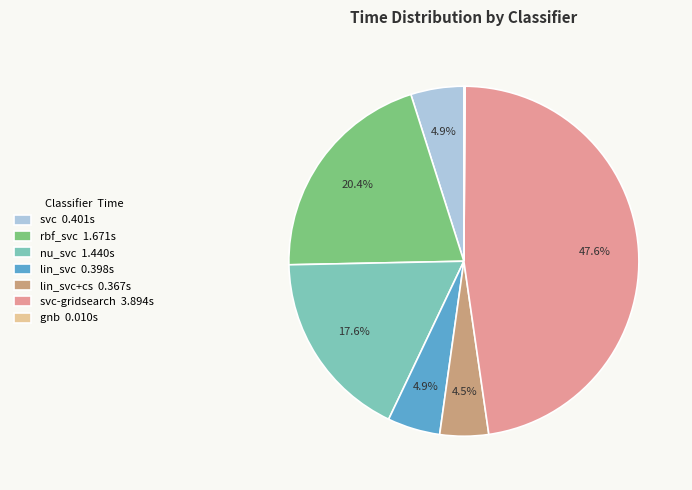

What is the total percentage of svc 0.401s and svc-gridsearch 3.894s?

52.5%